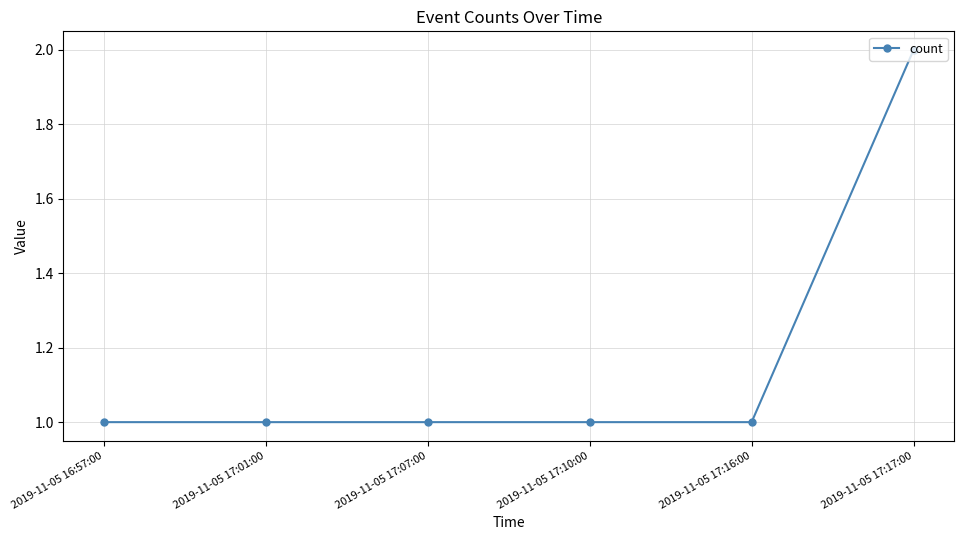

True or false: there are more than 2 points higher than both neighbors.

False